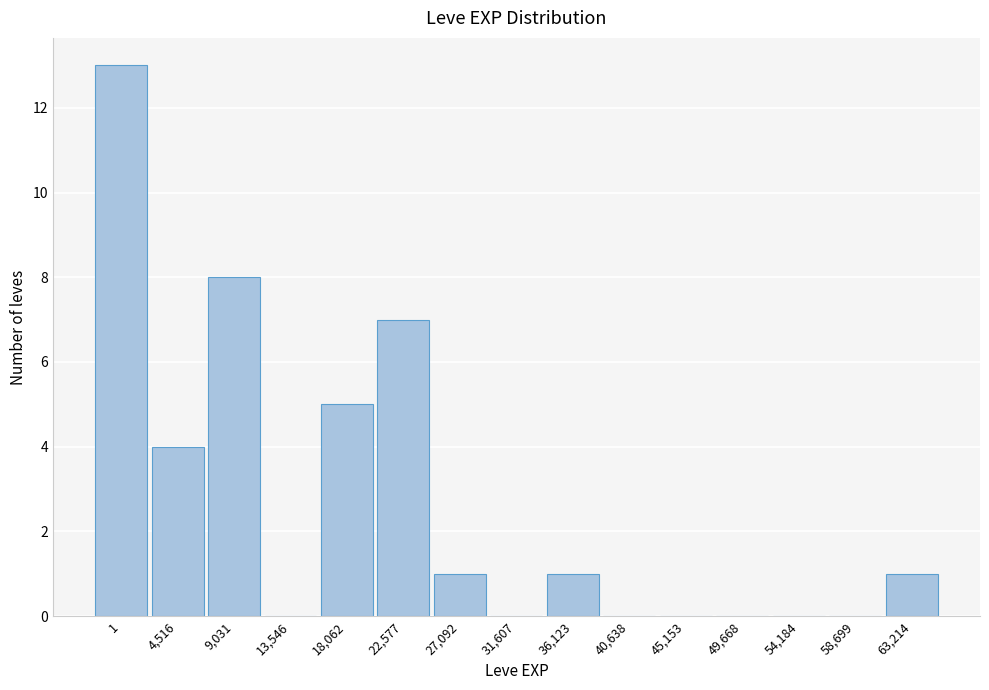

Reading left to right, extract all data points from this chart.

1=13	4,516=4	9,031=8	13,546=0	18,062=5	22,577=7	27,092=1	31,607=0	36,123=1	40,638=0	45,153=0	49,668=0	54,184=0	58,699=0	63,214=1